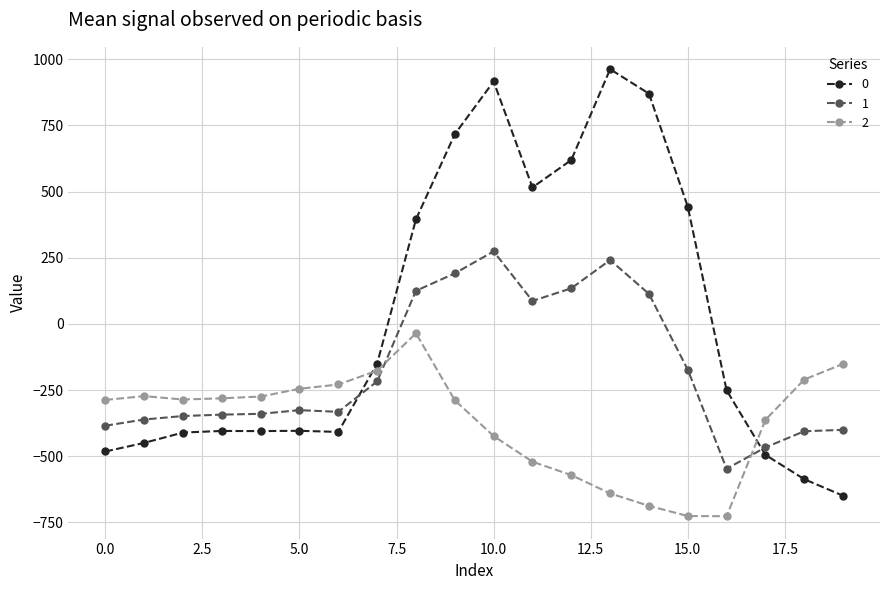

What is the highest value of the 1 series?

274.1